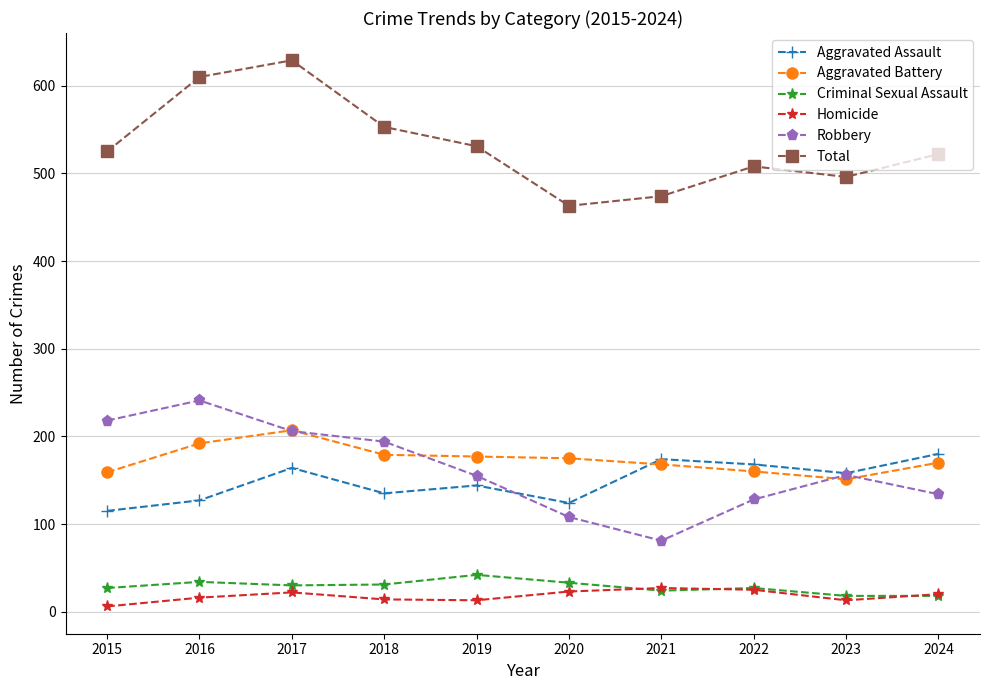

Which series changed the most between 2015 and 2017?

Total